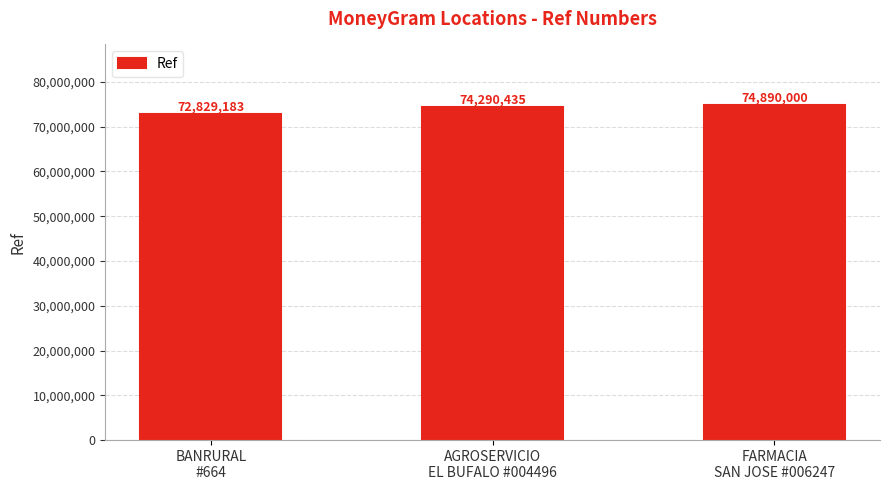

Which label corresponds to the smallest value in the chart?

BANRURAL
#664